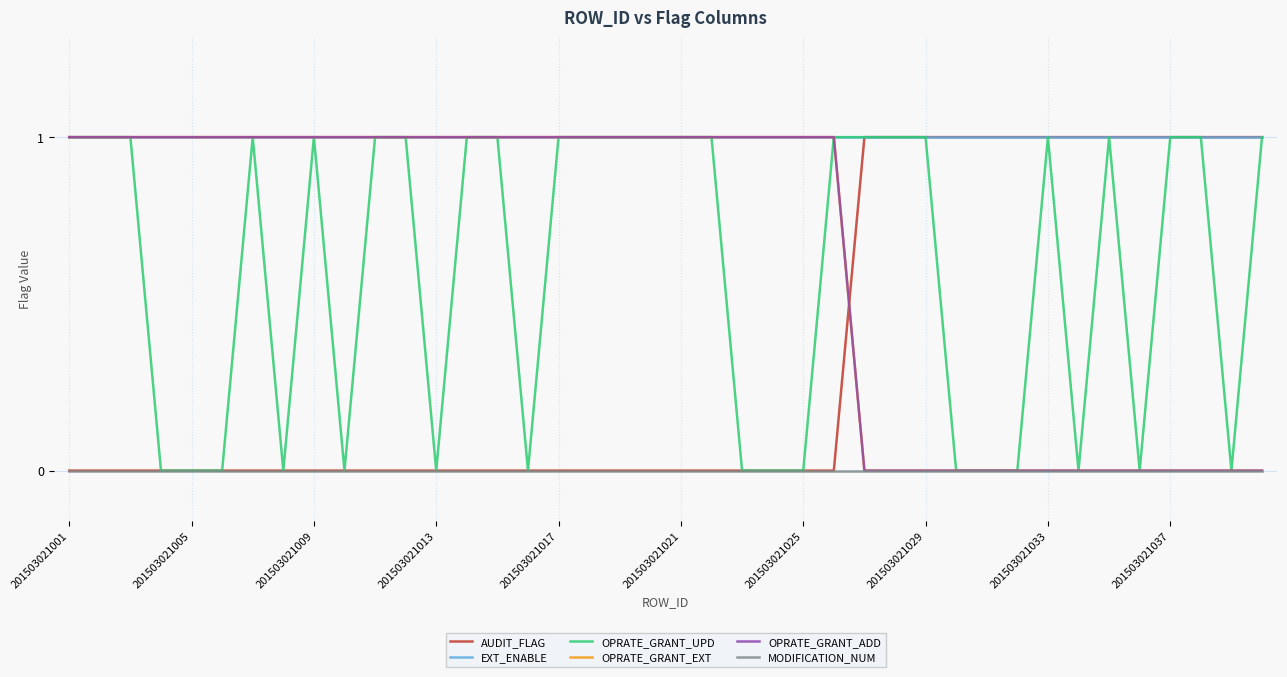

True or false: OPRATE_GRANT_ADD and EXT_ENABLE cross at least once.

False